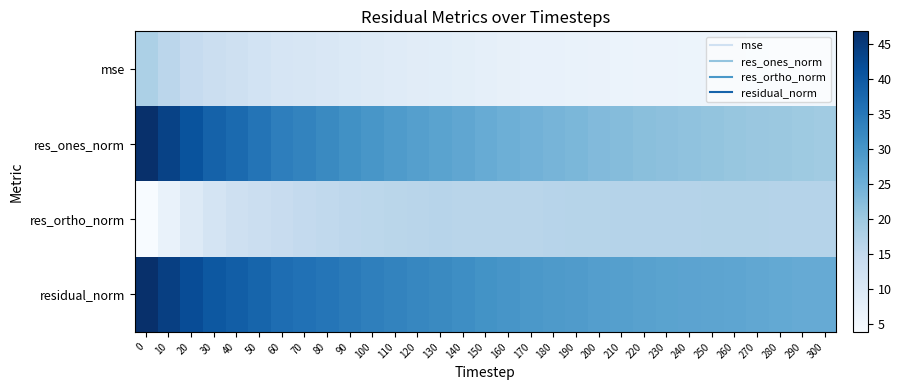

Reading left to right, what are all the values shown in this chart?

mse: 0=17.9	10=16.0	20=14.5	30=13.3	40=12.5	50=11.8	60=11.0	70=10.6	80=10.2	90=9.7	100=9.3	110=8.9	120=8.6	130=8.4	140=8.0	150=7.6	160=7.3	170=7.1	180=6.9	190=6.8	200=6.6	210=6.5	220=6.3	230=6.2	240=6.0	250=6.0	260=5.9	270=5.8	280=5.6	290=5.5	300=5.5
res_ones_norm: 0=46.6	10=43.7	20=41.0	30=38.6	40=37.1	50=35.5	60=33.8	70=32.9	80=31.9	90=30.7	100=29.7	110=28.8	120=28.1	130=27.3	140=26.7	150=25.7	160=25.0	170=24.5	180=24.0	190=23.5	200=22.8	210=22.5	220=22.1	230=21.7	240=21.3	250=21.0	260=20.7	270=20.4	280=20.1	290=19.8	300=19.6
res_ortho_norm: 0=3.8	10=6.7	20=9.5	30=11.5	40=12.6	50=13.4	60=14.1	70=14.8	80=15.1	90=15.6	100=15.9	110=16.1	120=16.3	130=16.5	140=16.4	150=16.3	160=16.3	170=16.4	180=16.5	190=16.6	200=16.7	210=16.8	220=16.8	230=16.8	240=16.8	250=17.0	260=17.0	270=17.0	280=16.8	290=16.8	300=16.8
residual_norm: 0=46.8	10=44.2	20=42.0	30=40.2	40=39.1	50=37.9	60=36.6	70=36.0	80=35.3	90=34.5	100=33.7	110=33.0	120=32.5	130=31.9	140=31.3	150=30.4	160=29.8	170=29.4	180=29.1	190=28.8	200=28.3	210=28.1	220=27.8	230=27.5	240=27.2	250=27.0	260=26.8	270=26.5	280=26.2	290=25.9	300=25.8